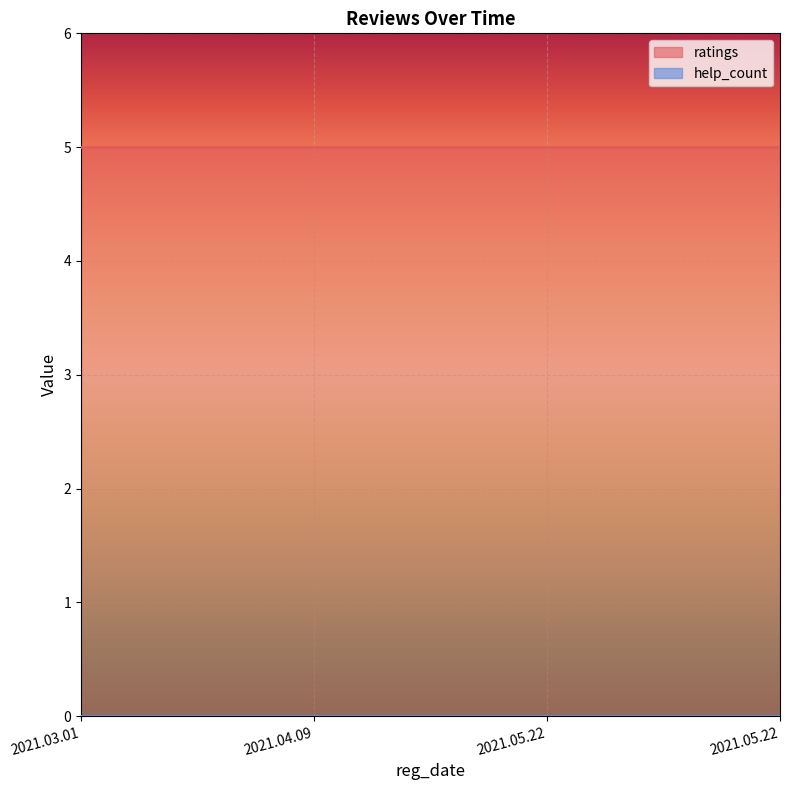

Reading left to right, list all the values displayed in this chart.

ratings: 2021.03.01=5	2021.04.09=5	2021.05.22=5	2021.05.22=5
help_count: 2021.03.01=0	2021.04.09=0	2021.05.22=0	2021.05.22=0